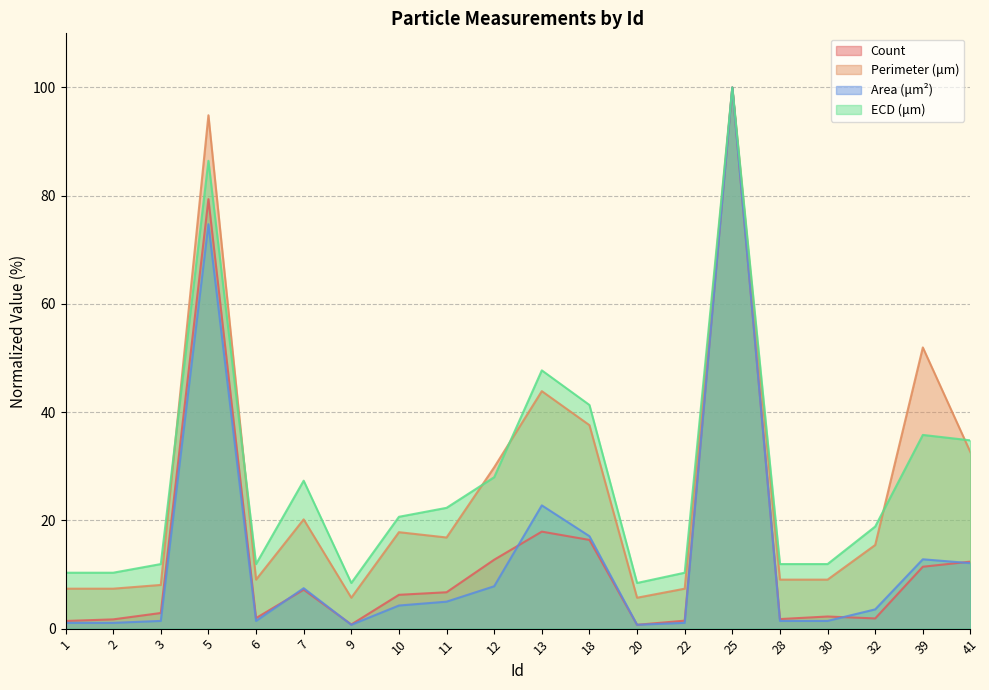

What is the total value across all series at 22?

20.3